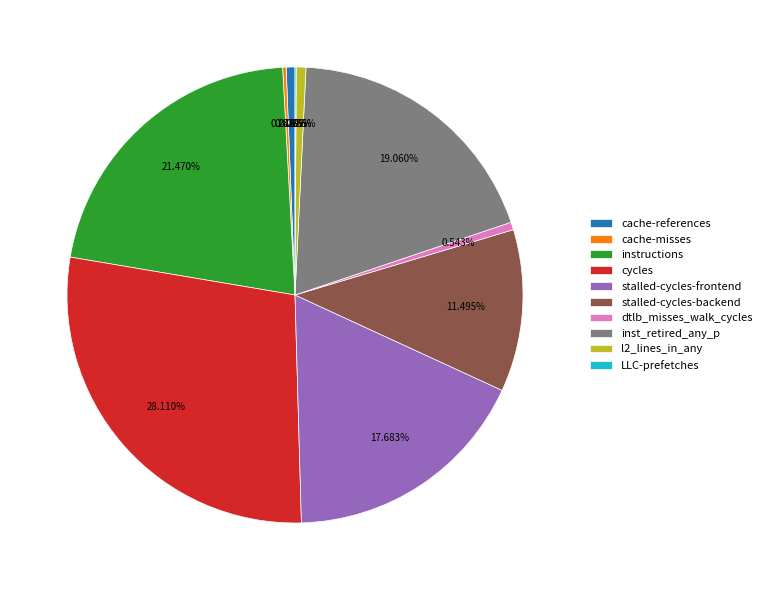

Combined, do dtlb_misses_walk_cycles and stalled-cycles-backend account for over 50%?

No